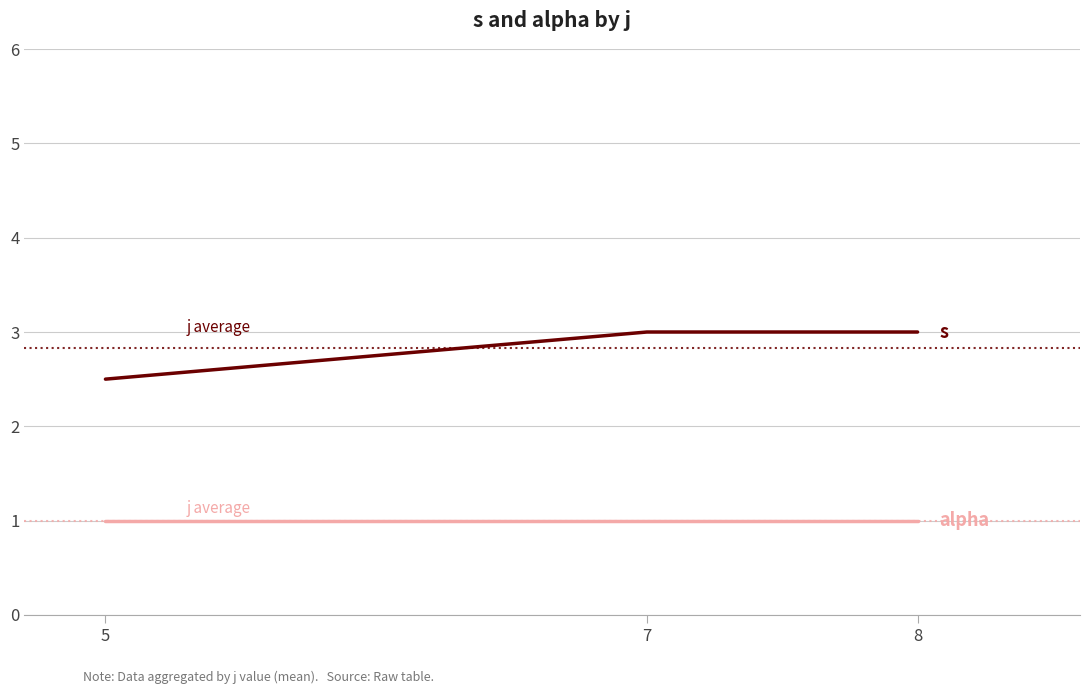

What is the total value across all series at 5?

3.5